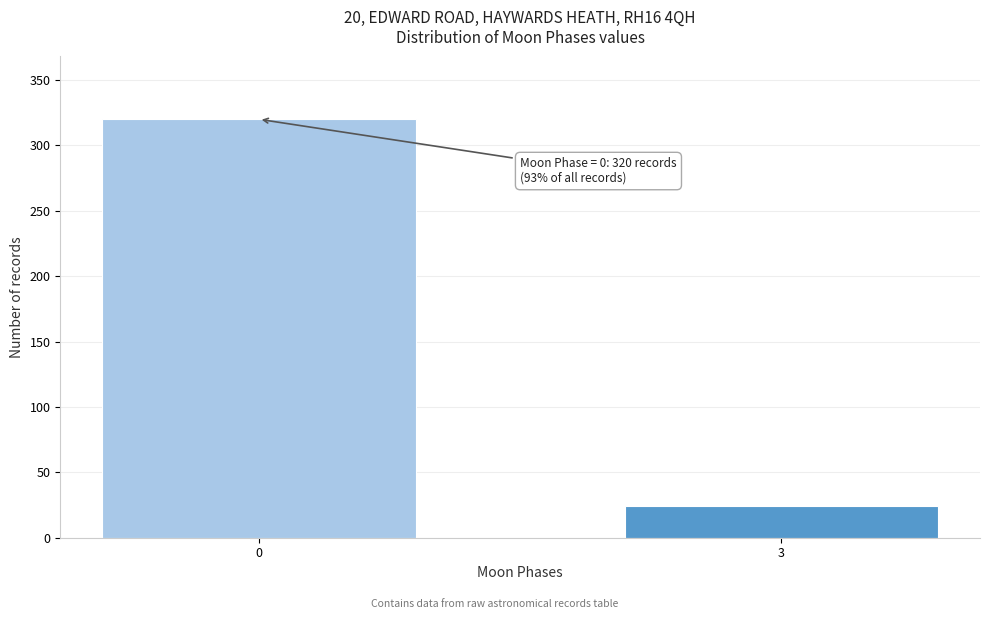

Reading left to right, extract all data points from this chart.

320	24